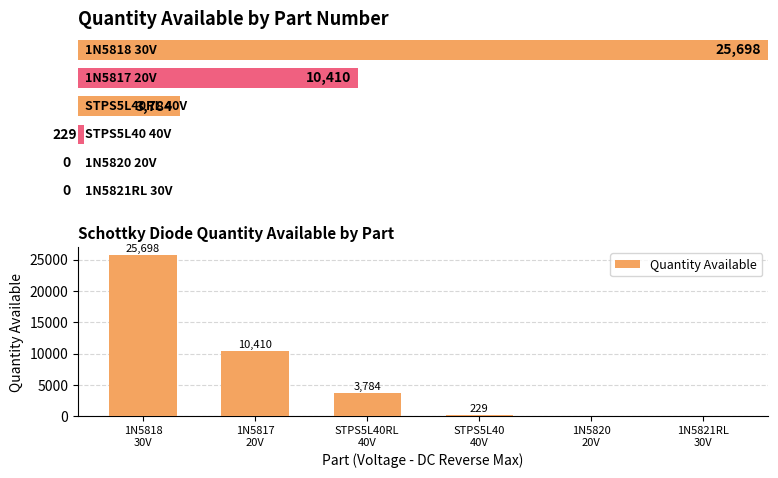

Reading left to right, extract all data points from this chart.

1N5818
30V=25698	1N5817
20V=10410	STPS5L40RL
40V=3784	STPS5L40
40V=229	1N5820
20V=0	1N5821RL
30V=0